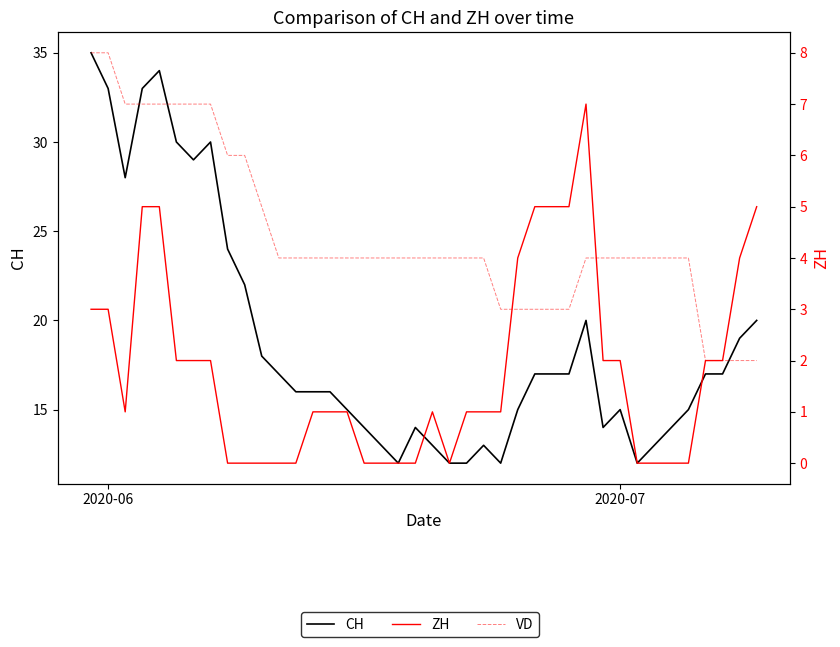

Count the number of categories in the chart.

40